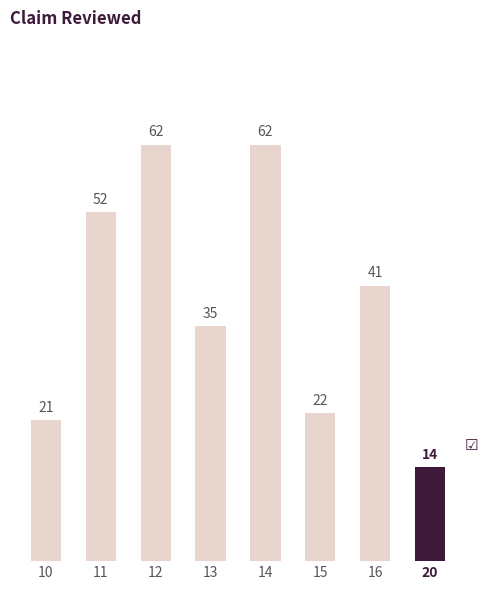

Read the value at 16.

41